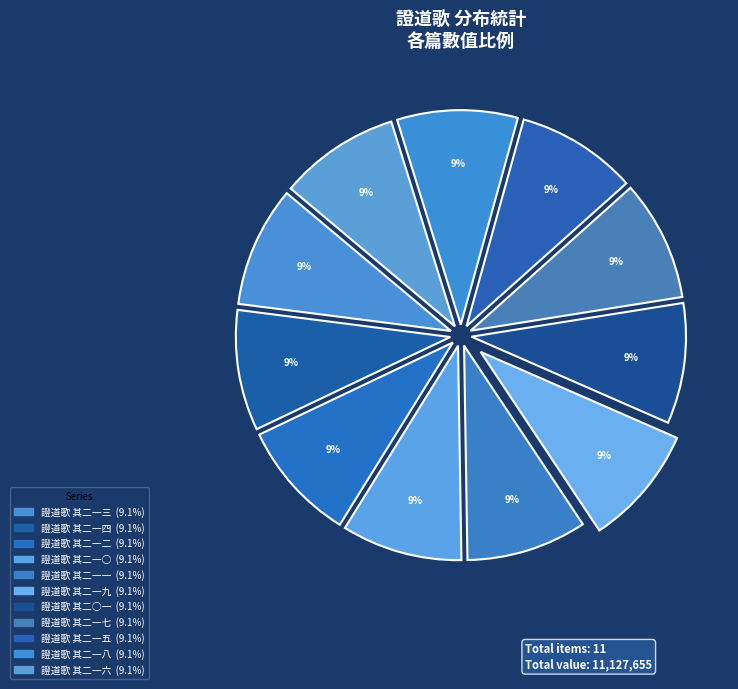

Which has a higher value, 證道歌 其二一二 or 證道歌 其二○一?

證道歌 其二一二